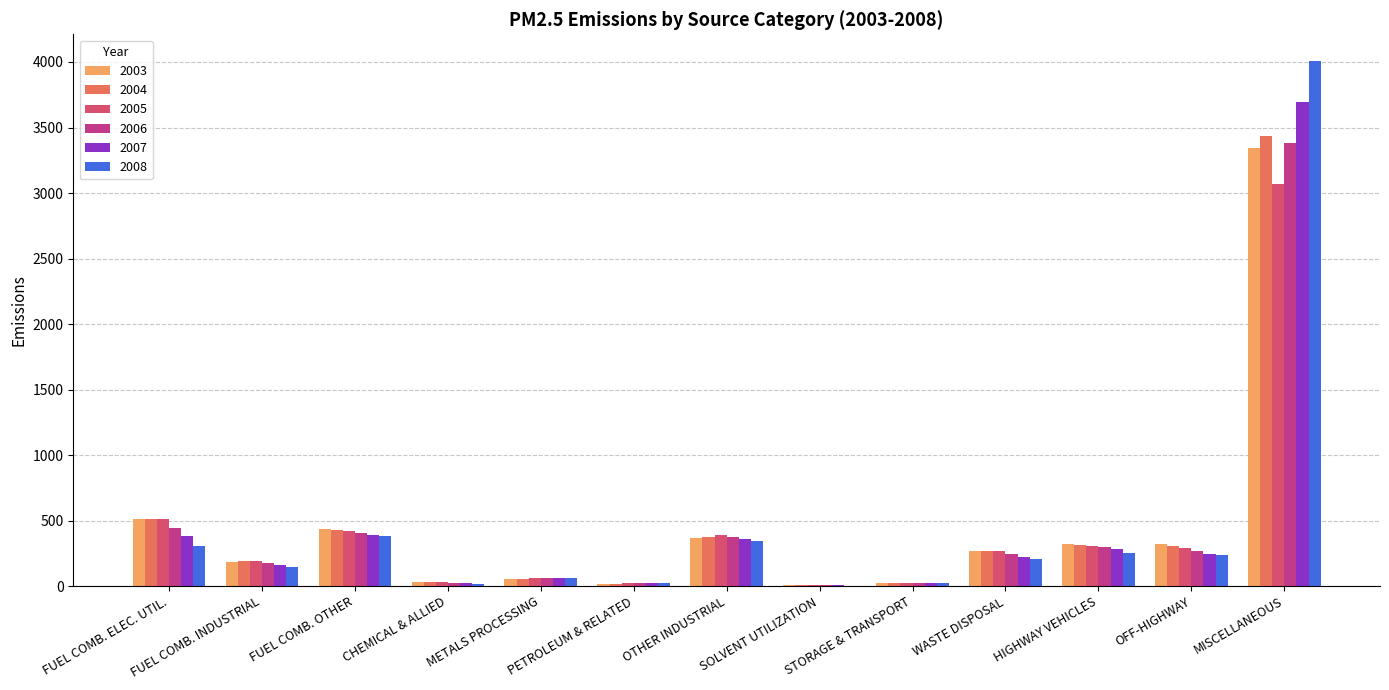

Which series changed the most between FUEL COMB. INDUSTRIAL and MISCELLANEOUS?

2008